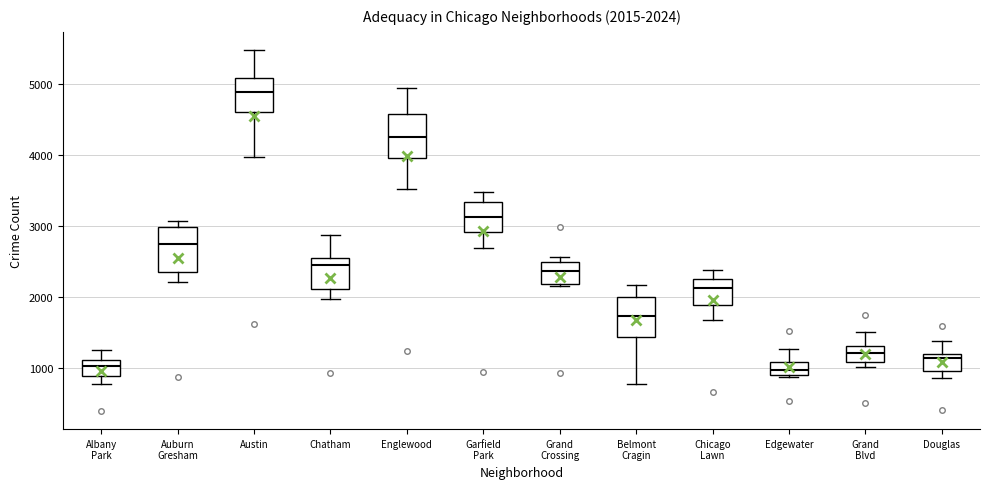

Which box has the highest median line?

Austin